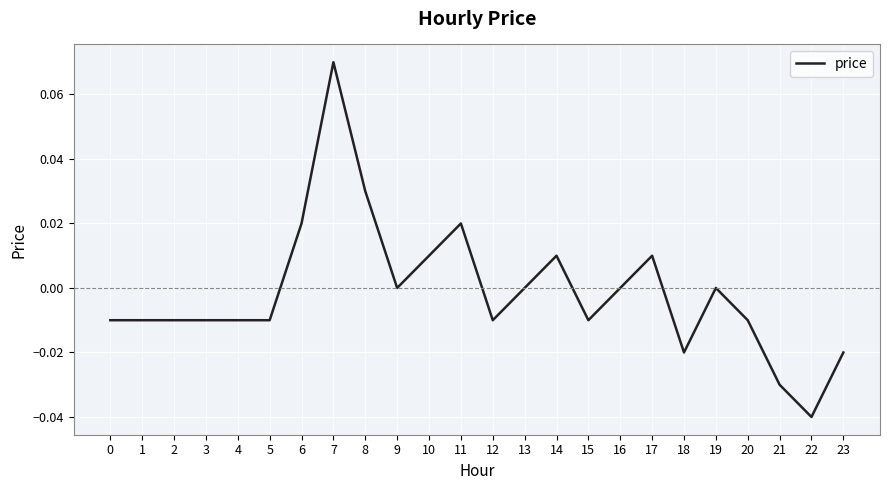

Is it true that the value at 2 is -0.0?

True